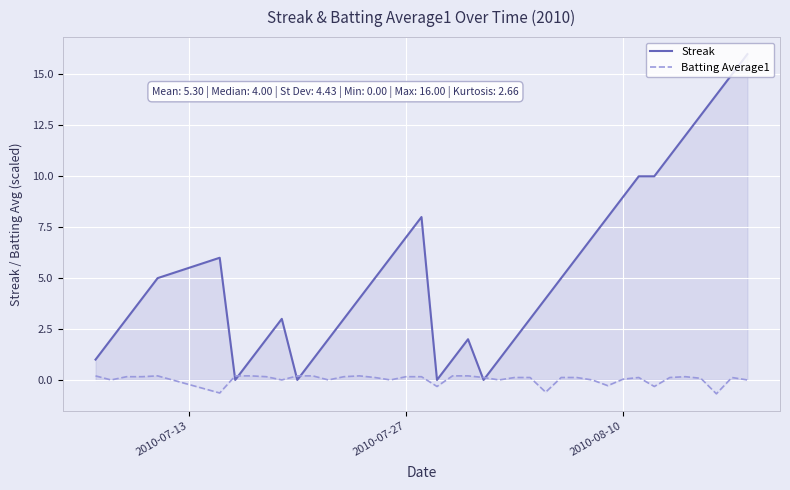

True or false: Streak and Batting Average1 intersect in this chart.

True